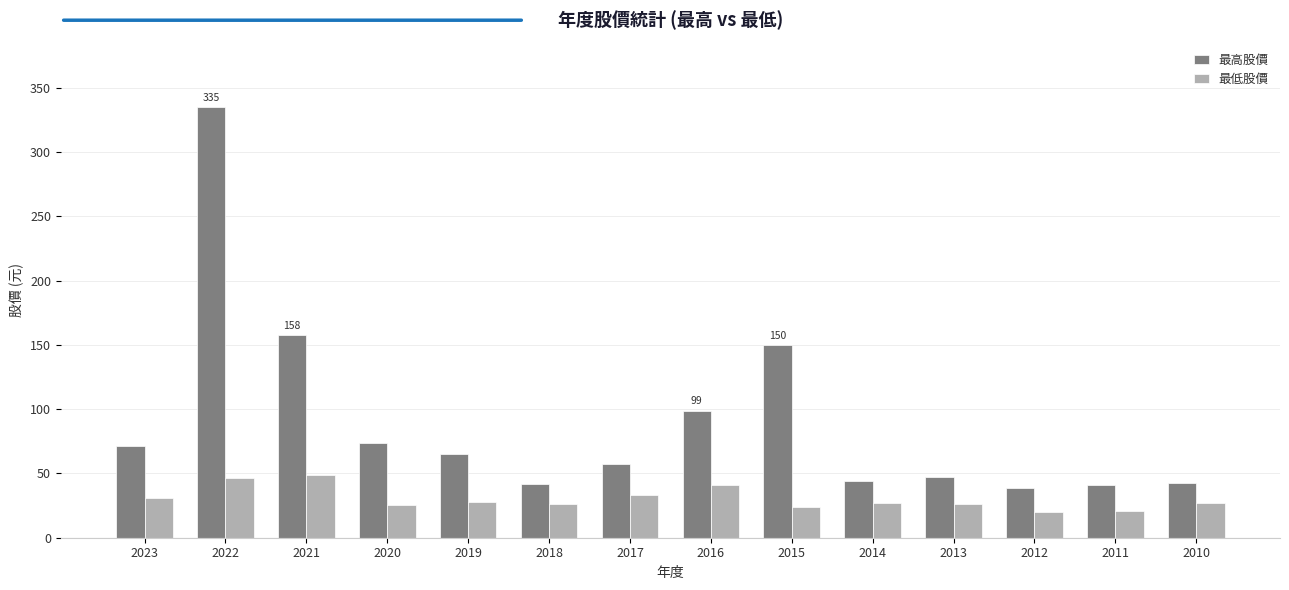

What is the difference between the second highest and second lowest values in the 最低股價 series?

26.2